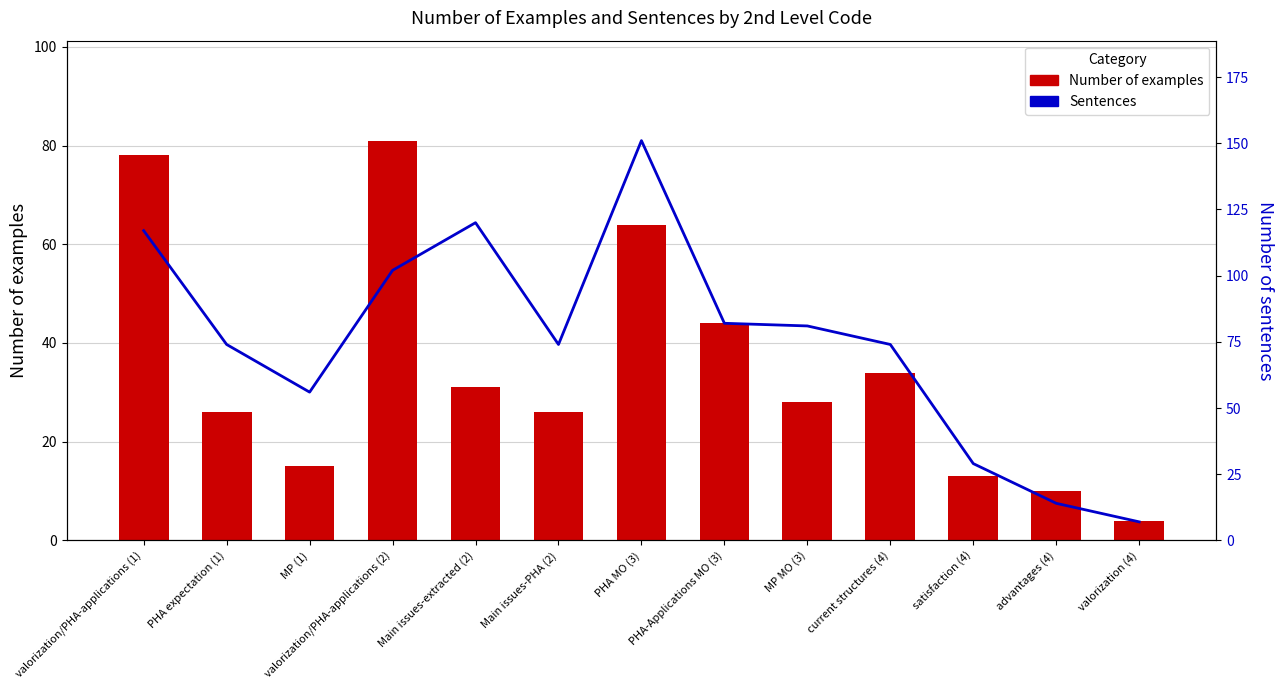

Which category has the highest value in the Number of examples series?

valorization/PHA-applications (2)